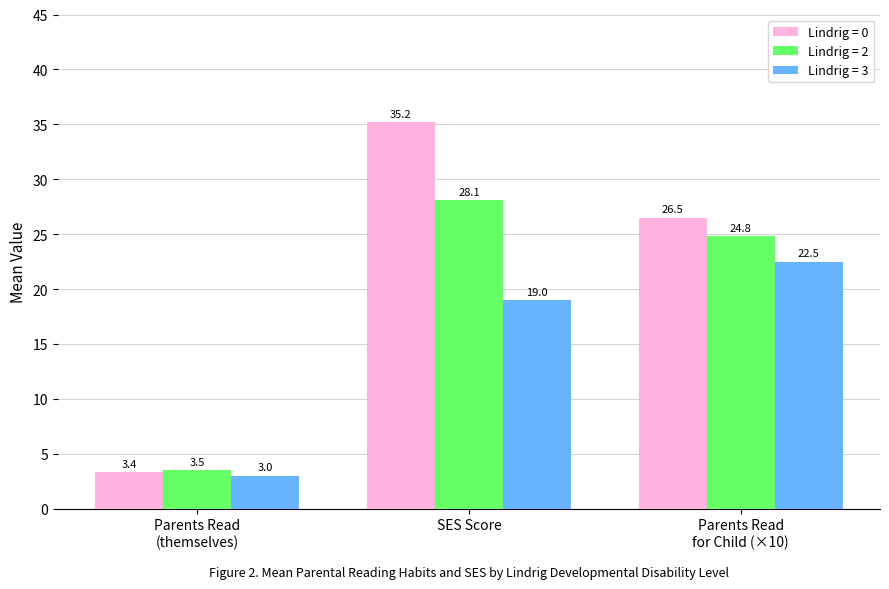

What is the approximate value of Lindrig = 2 at SES Score?

28.1